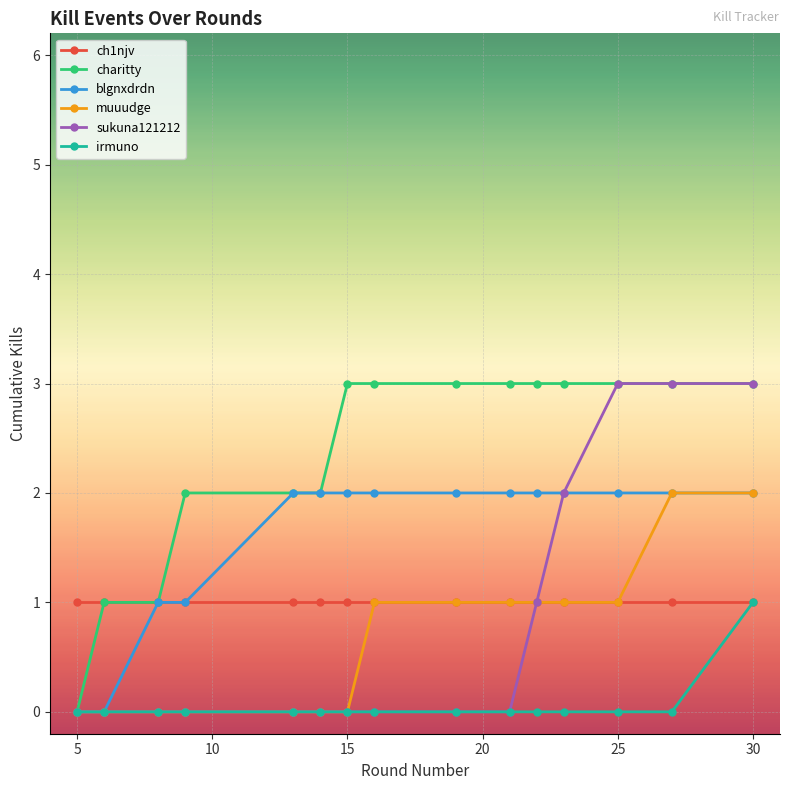

What is the value of the blgnxdrdn point at the 10th from the left?

2